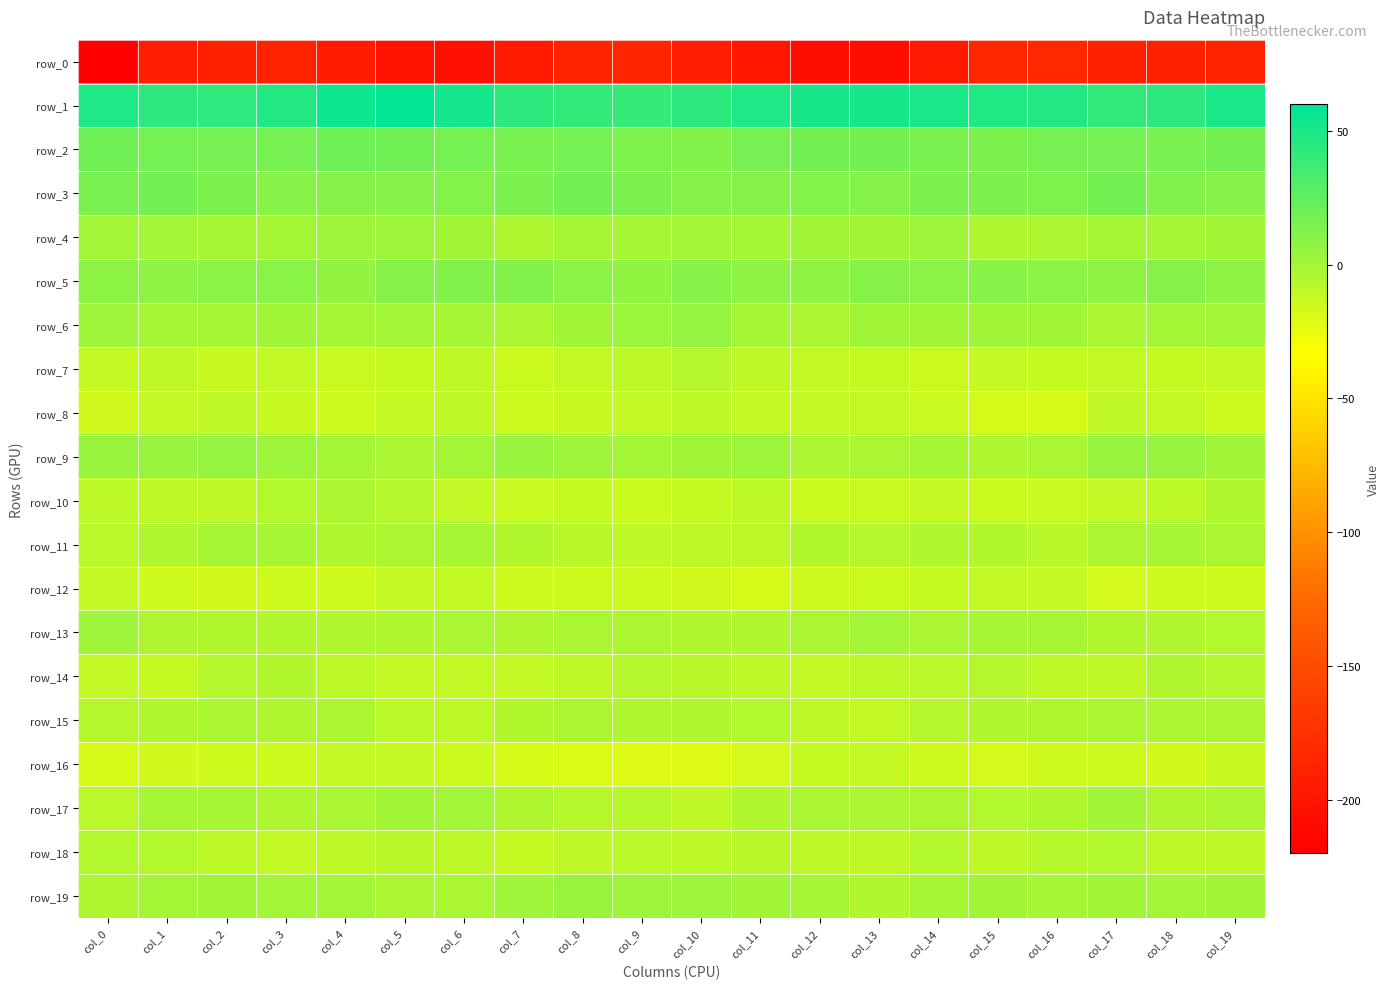

At which label does row_2 reach its peak?

col_0